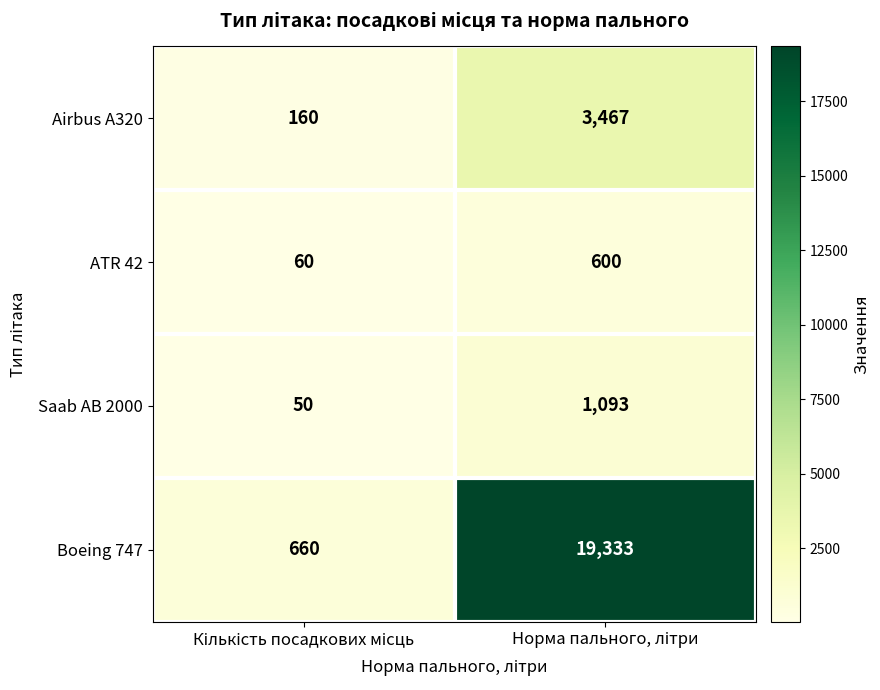

What is the smallest value displayed?

50